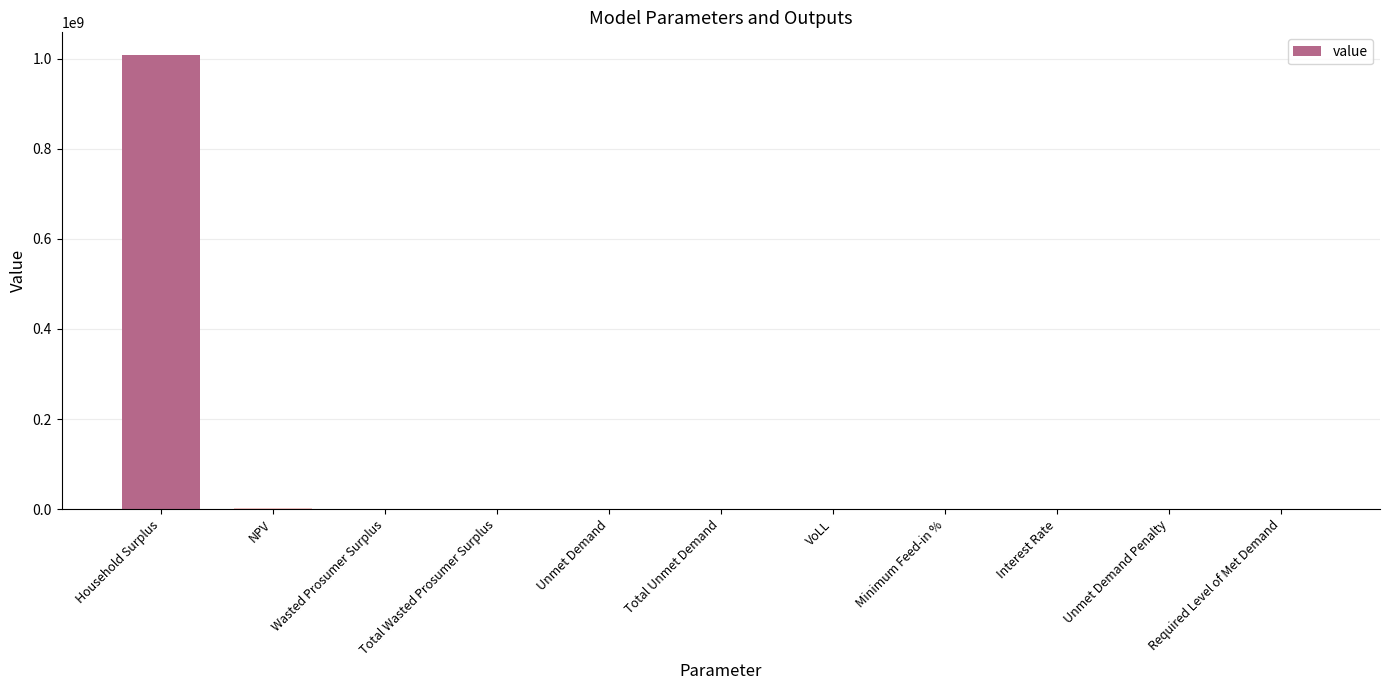

What is the average value?

91957016.3